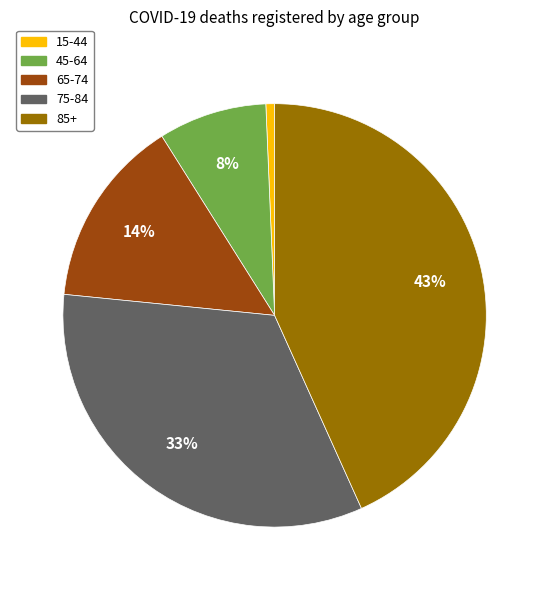

How many slices are in this pie chart?

5